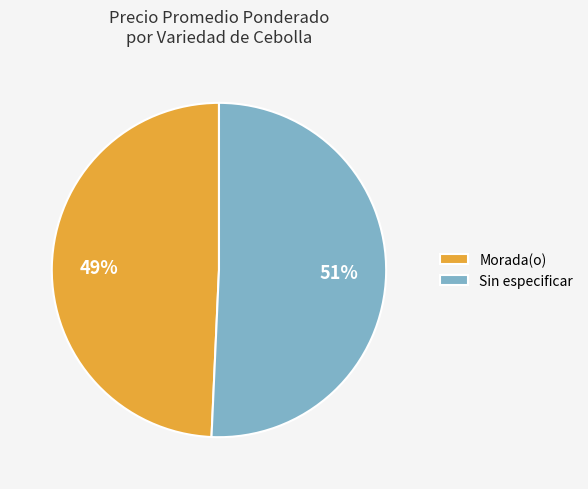

Approximately how many times larger is the value at Sin especificar compared to Morada(o)?

1.0